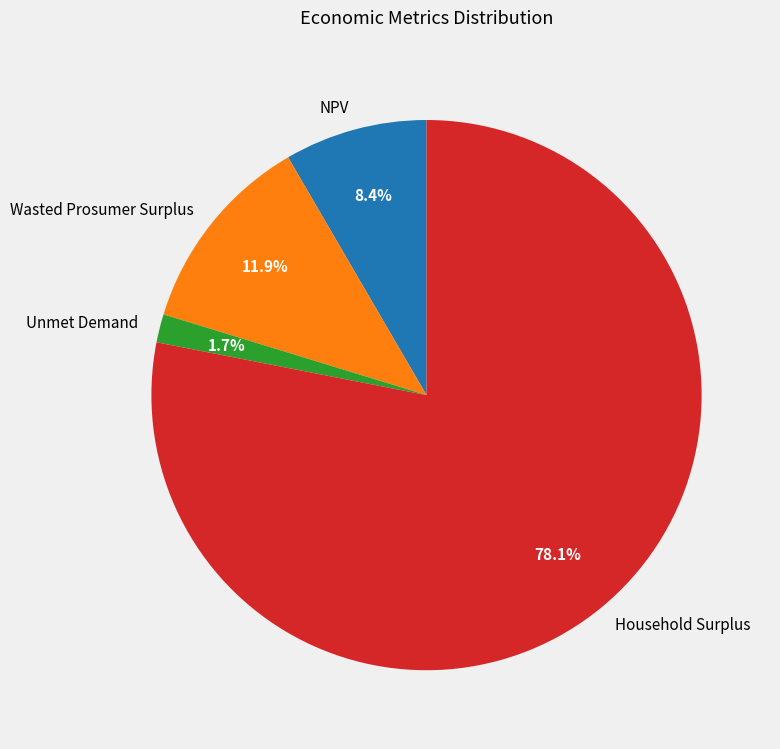

To the nearest percent, what is the combined percentage of Household Surplus and Wasted Prosumer Surplus?

90%